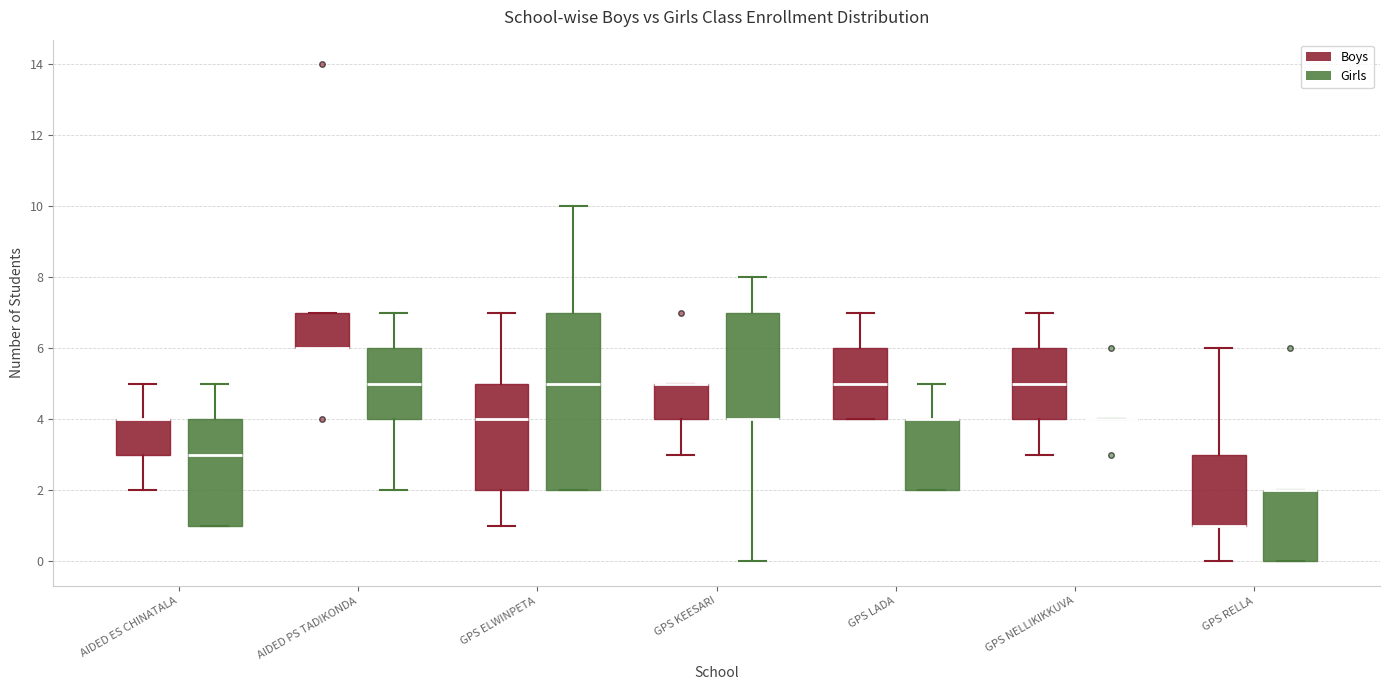

Comparing the boxes themselves (not the whiskers), which one is the tallest?

GPS ELWINPETA (Girls)